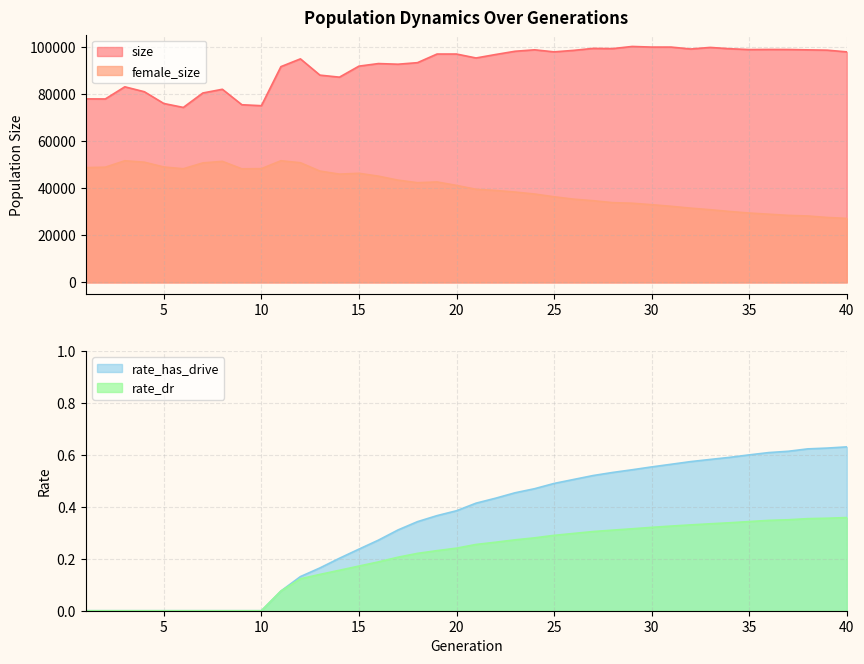

What is the difference between the rate_has_drive values at 17 and 20?

0.1